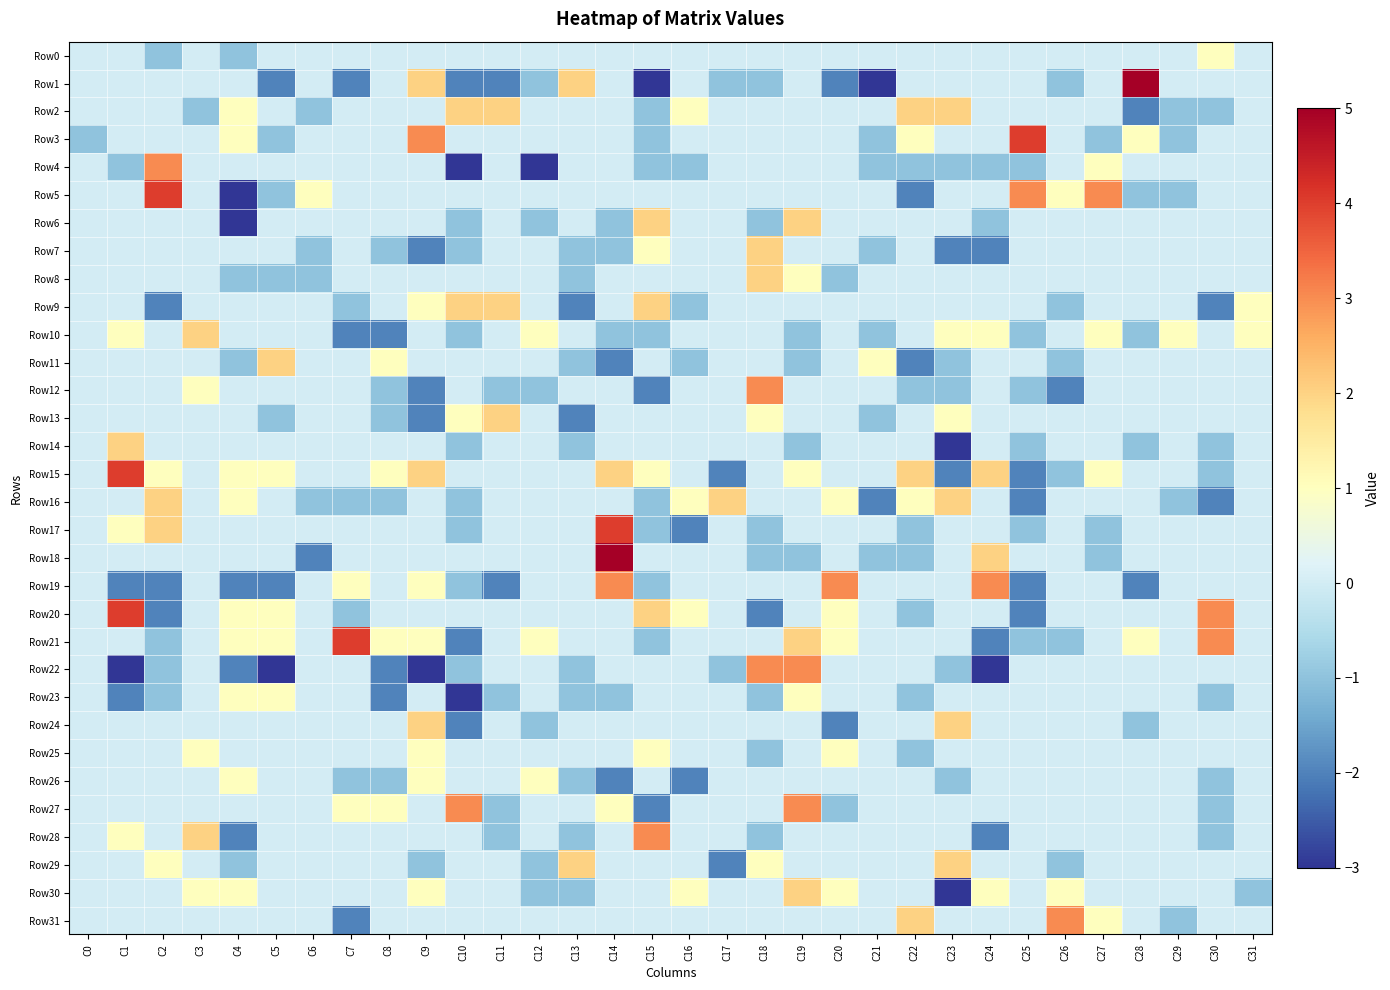

Which has a higher value, C2 or C21?

C21